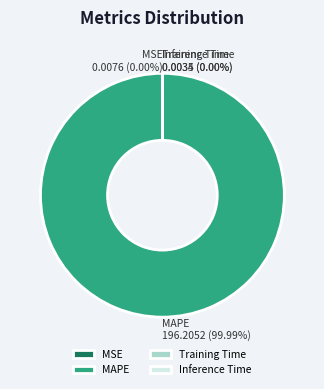

Which slice is the smallest?

Inference Time